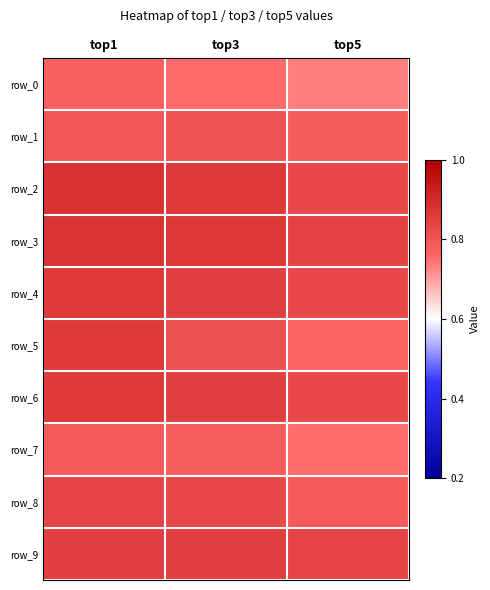

What is the approximate value of row_1 at top1?

0.8